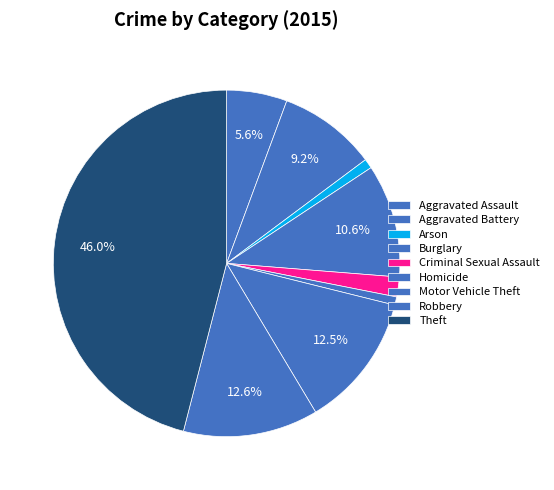

Is there any slice that represents more than half of the pie?

No